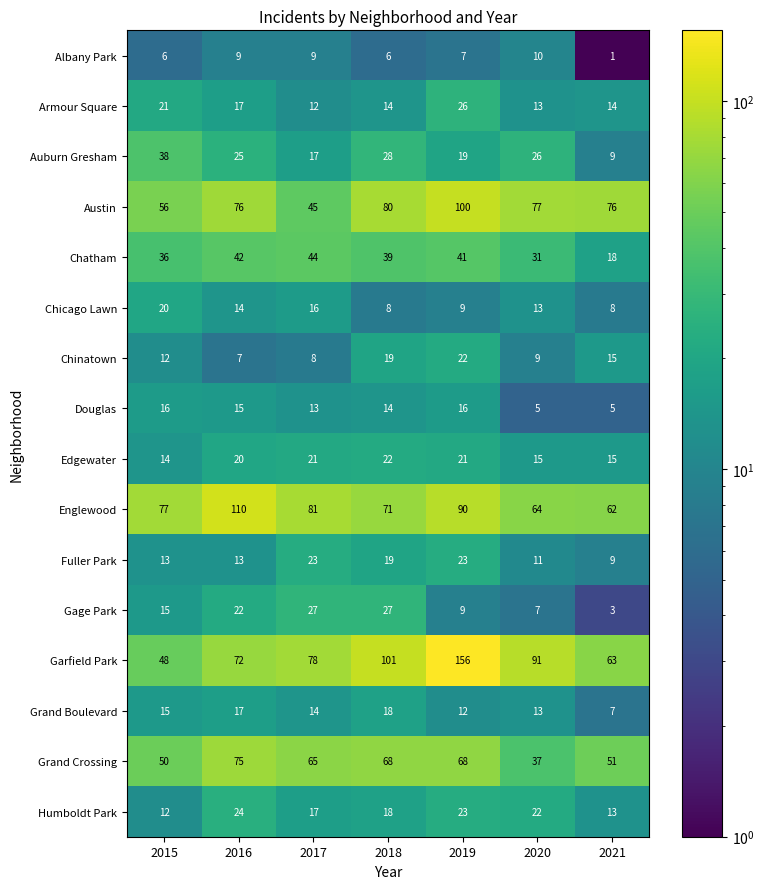

What is the approximate value of Humboldt Park at 2016, to the nearest 10?

20